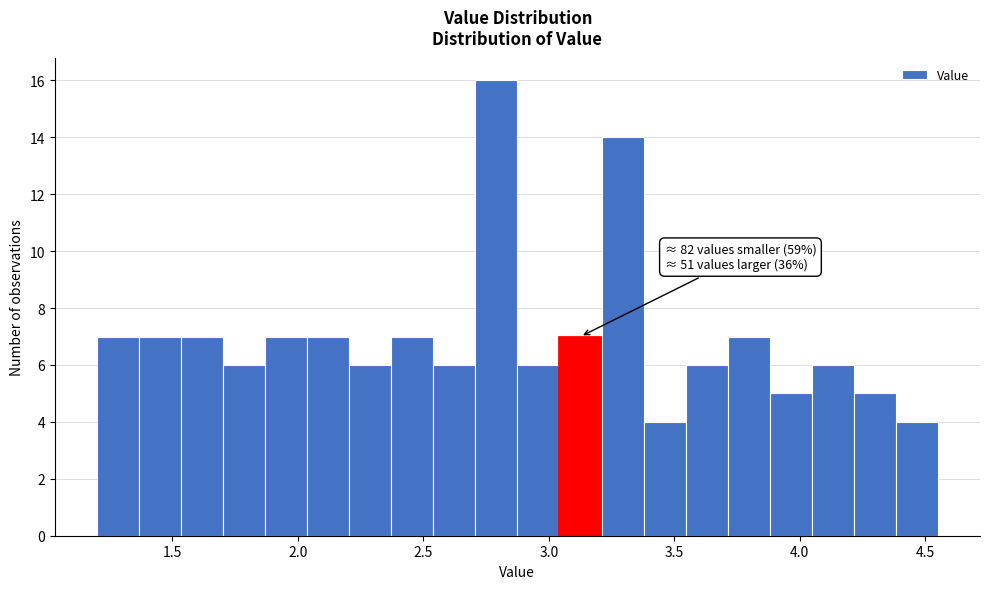

Read against the x-axis, roughly where is the centre of the tallest bar?

2.80